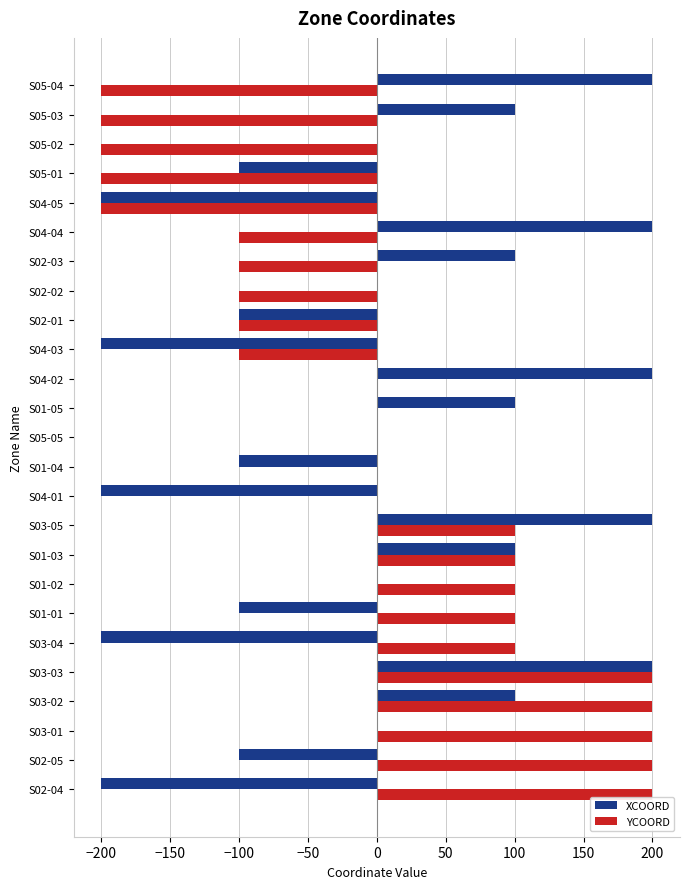

The value of YCOORD at S02-03 is -100. True or false?

True